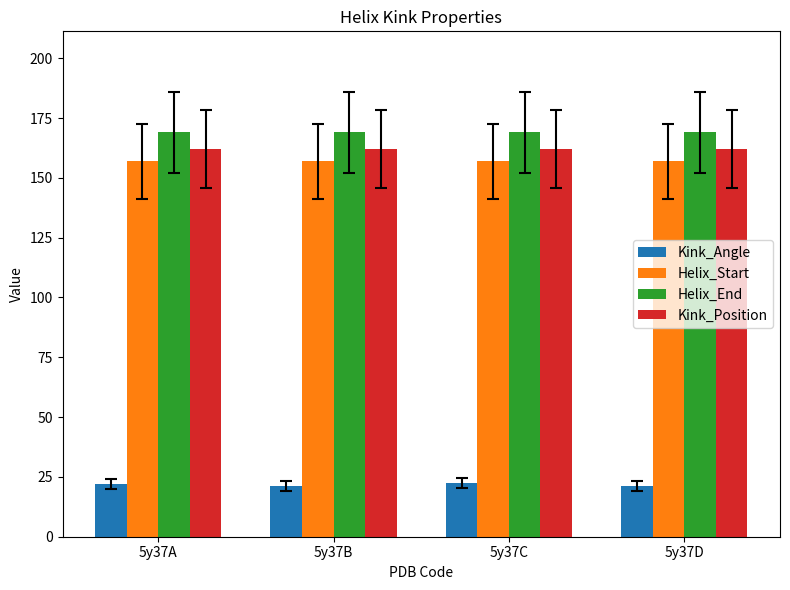

What is the greatest value displayed?

169.0